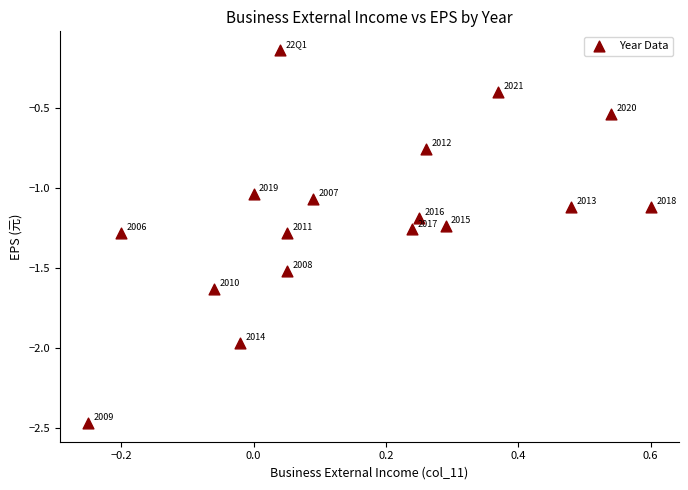

What is the range of X values (max minus min)?

0.8